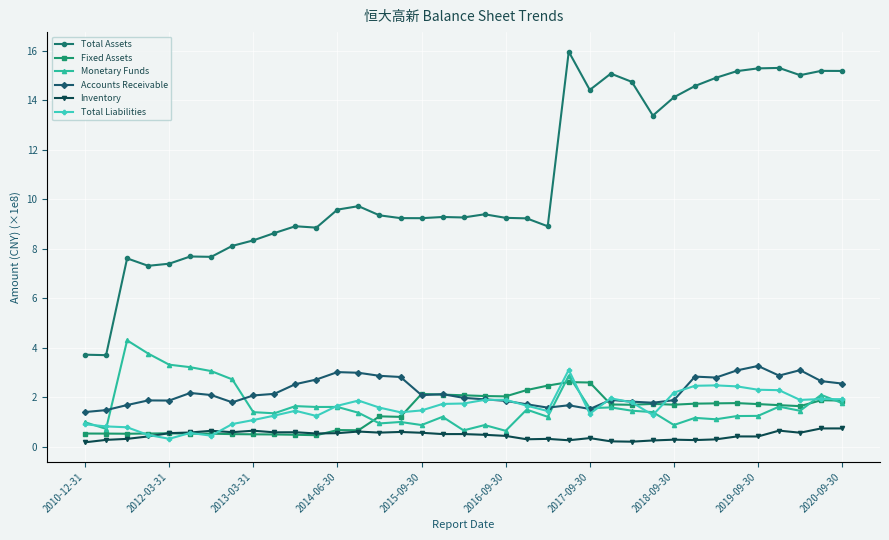

Which series has the largest total across all categories?

Total Assets